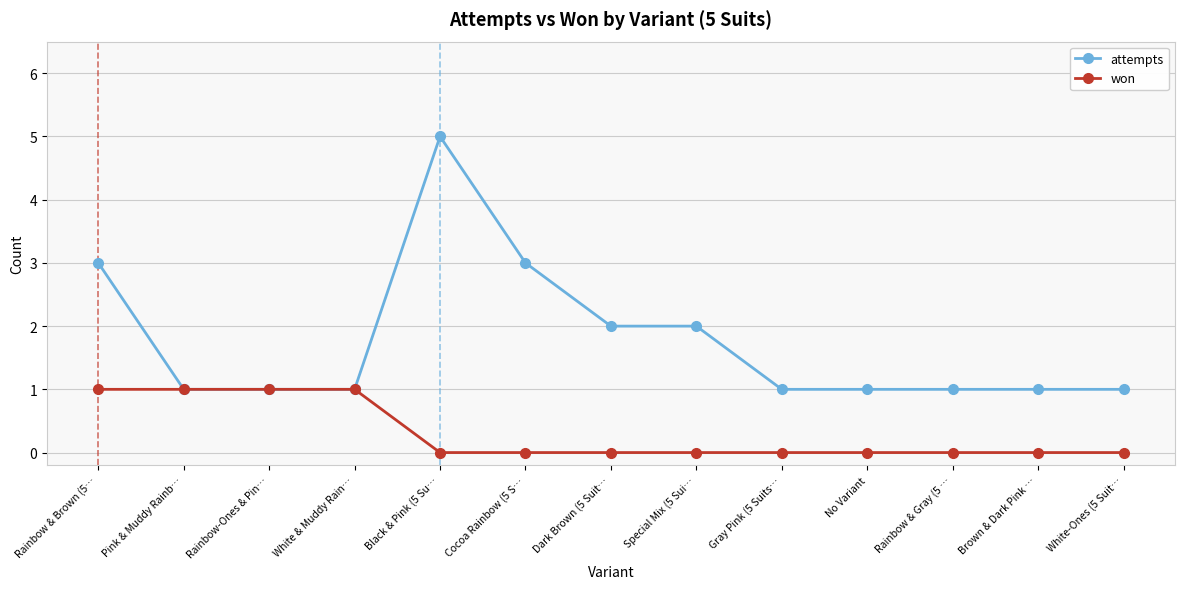

At which category is the sum across all series the highest?

Black & Pink (5 Su…